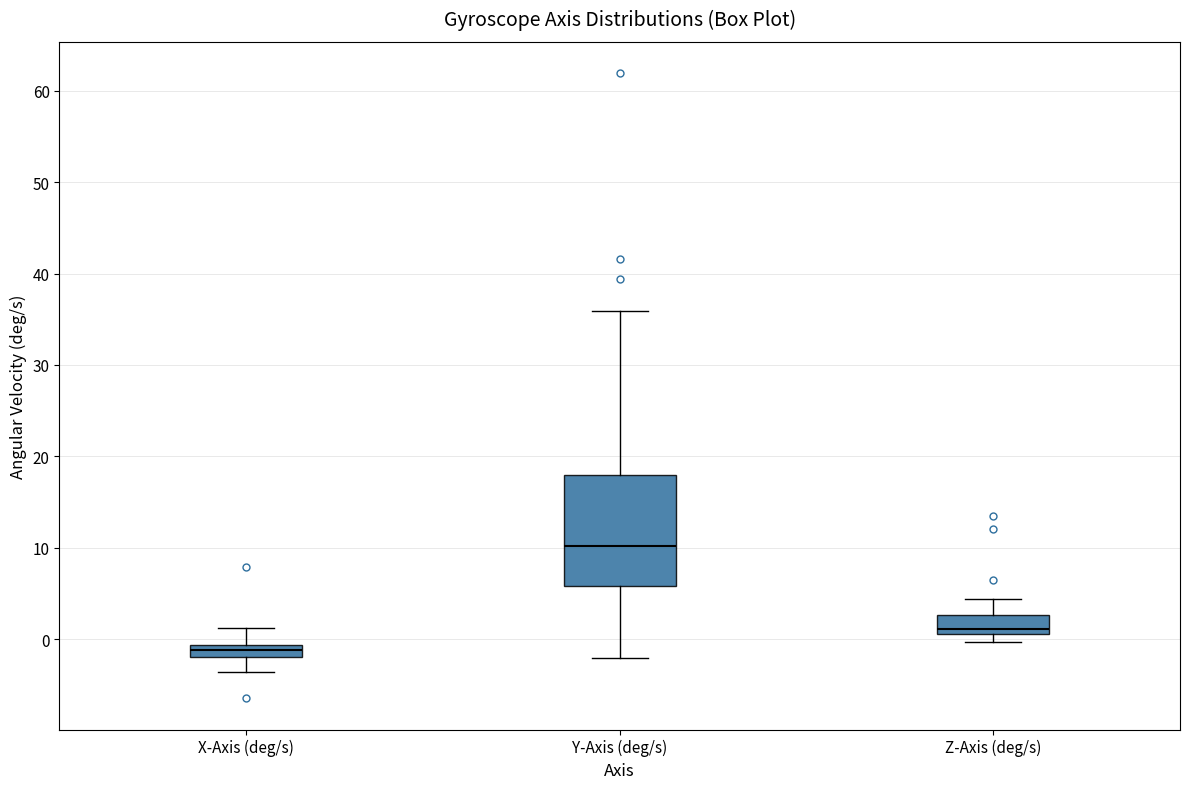

Where is the upper edge of the box for X-Axis (deg/s) on the y-axis? The values are not printed on the chart, so give them approximately, as read against the axis.

-1